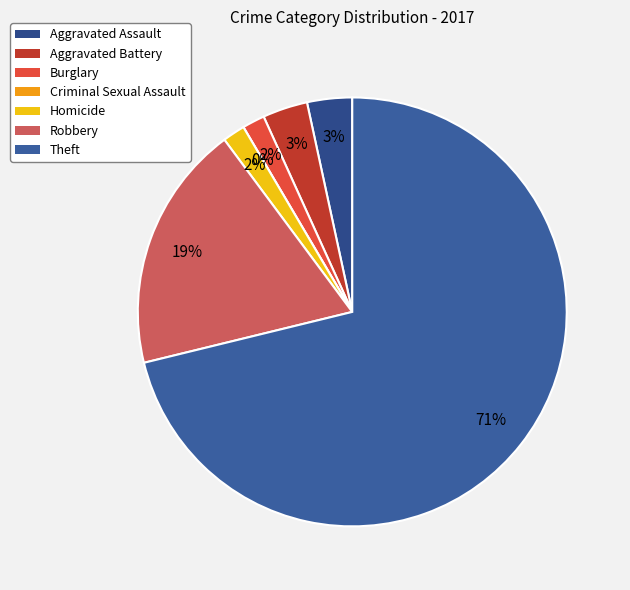

To the nearest percent, what is the difference between the Theft and Burglary slice percentages?

69%